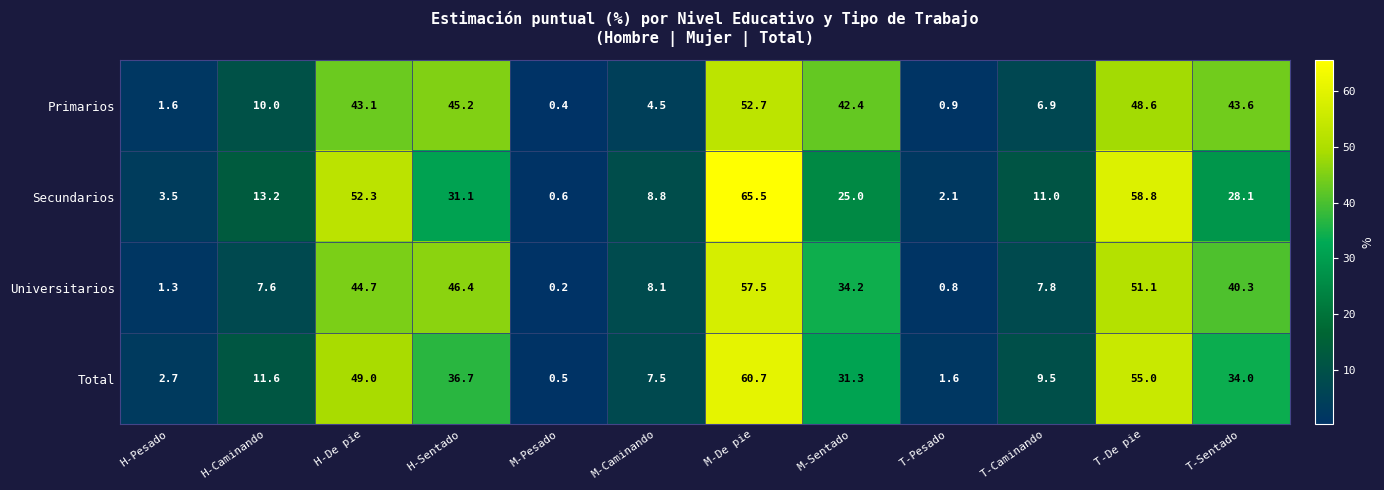

What is the difference between the second highest and minimum values in the Total series?

54.5